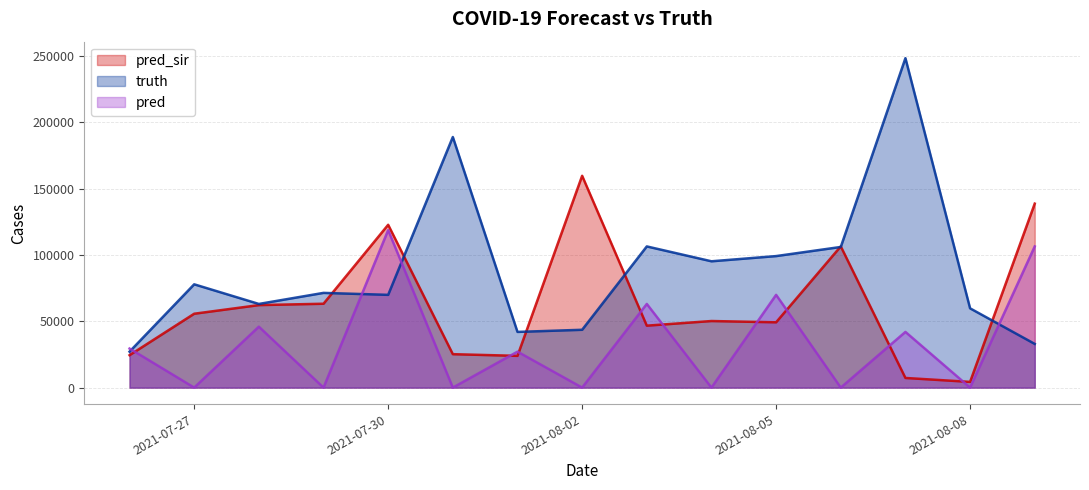

Is it true that pred_sir equals 37479.4 at 2021-07-26?

False